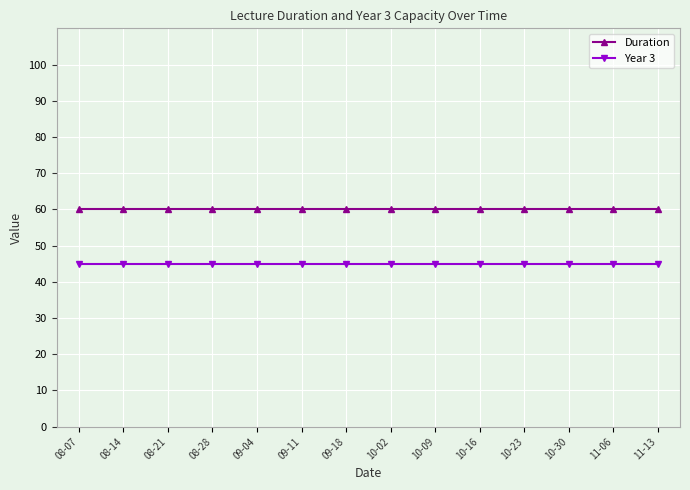

What is the spread (max minus min) of values at 09-11?

15